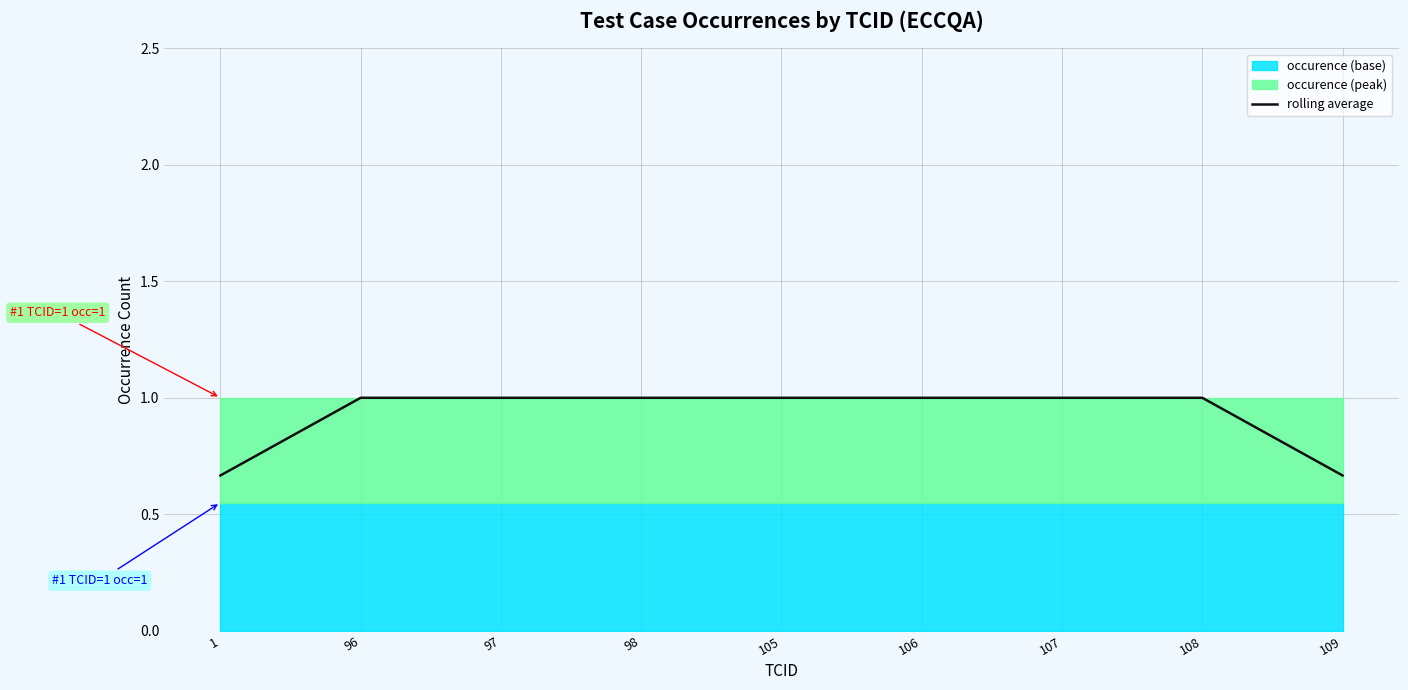

List the labels in order of value, largest first.

96, 97, 98, 105, 106, 107, 108, 1, 109